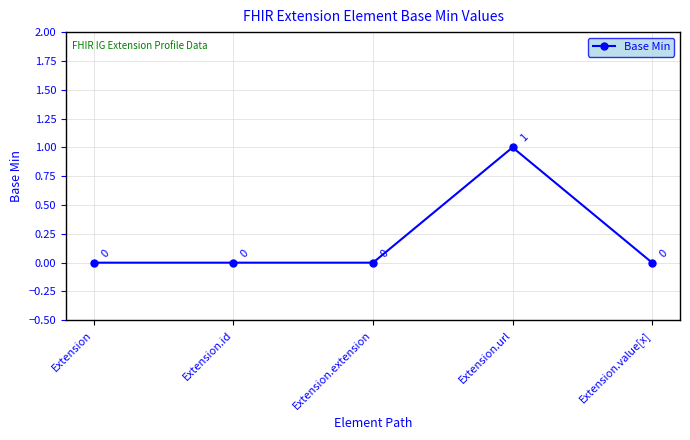

Is it true that the value at Extension.url is 1?

True